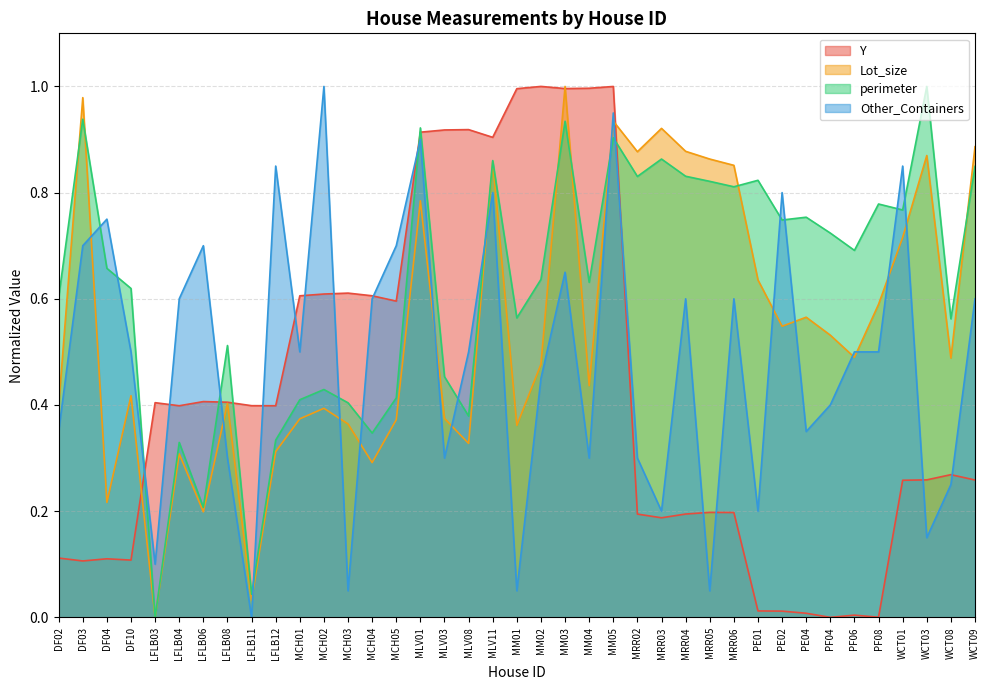

What is the difference between the maximum and second lowest values in the Y series?

1.0